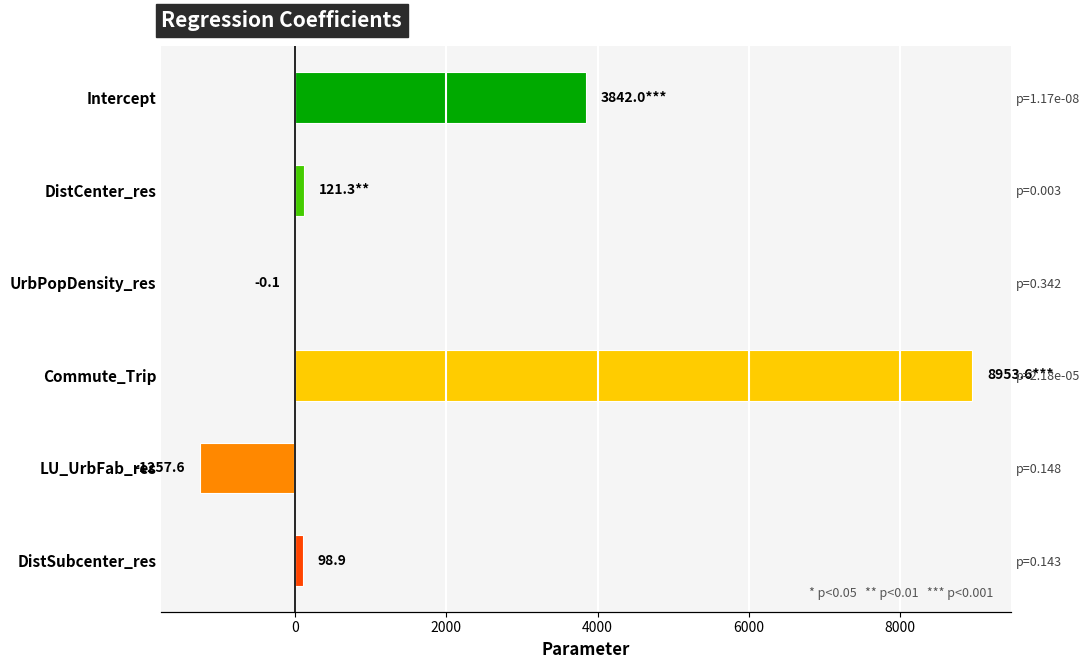

What is the difference between the maximum and minimum values?

10211.2